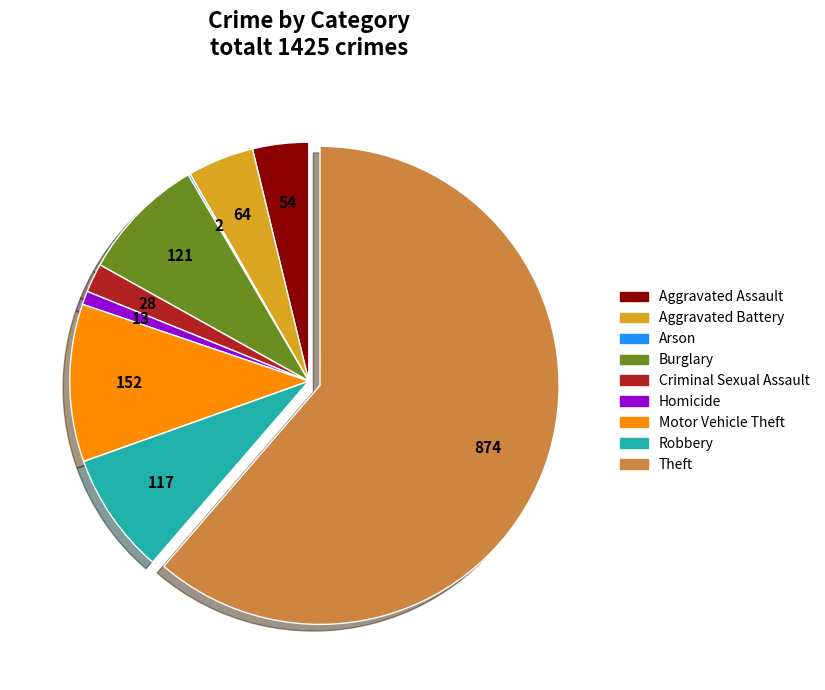

Which has a higher value, Burglary or Homicide?

Burglary